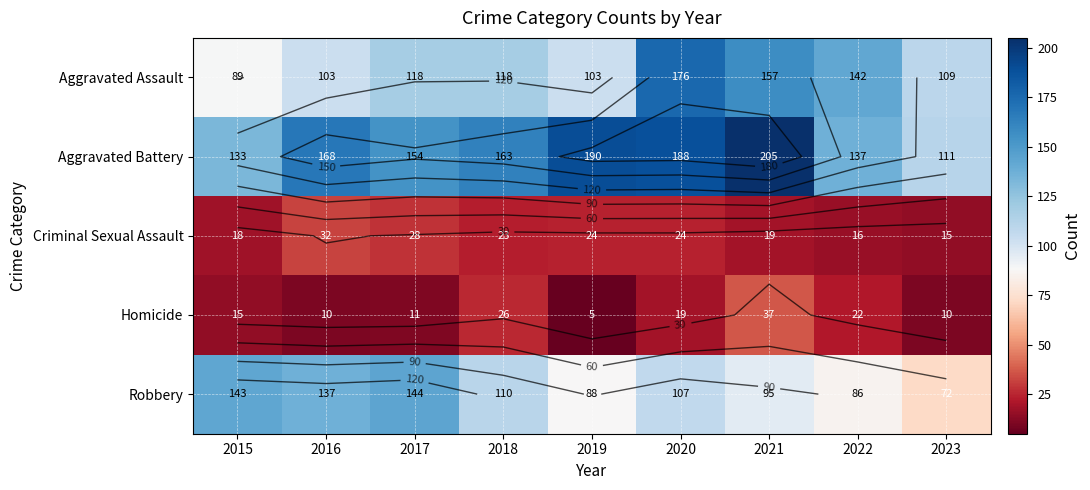

Rank the categories by Aggravated Assault value from lowest to highest.

2015, 2016, 2019, 2023, 2017, 2018, 2022, 2021, 2020